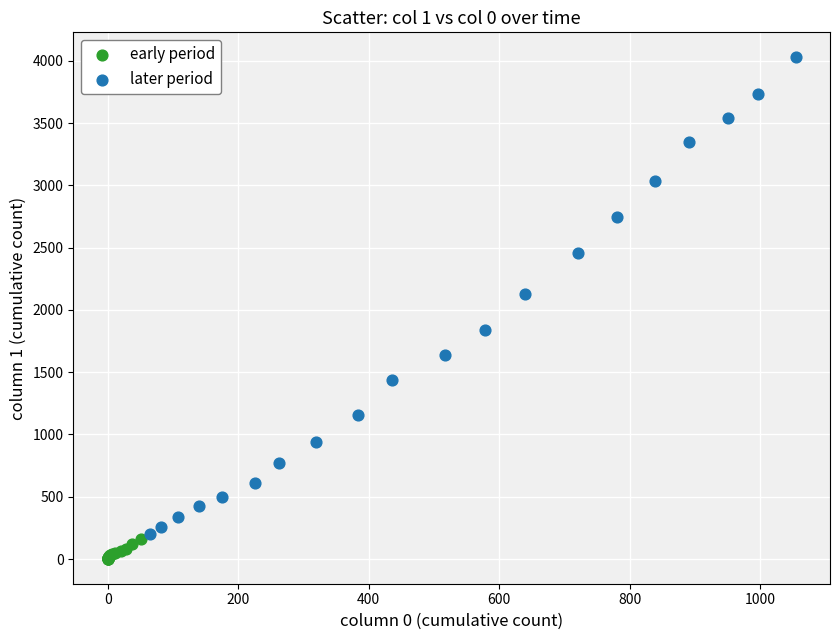

Which series has the widest spread of Y values?

later period